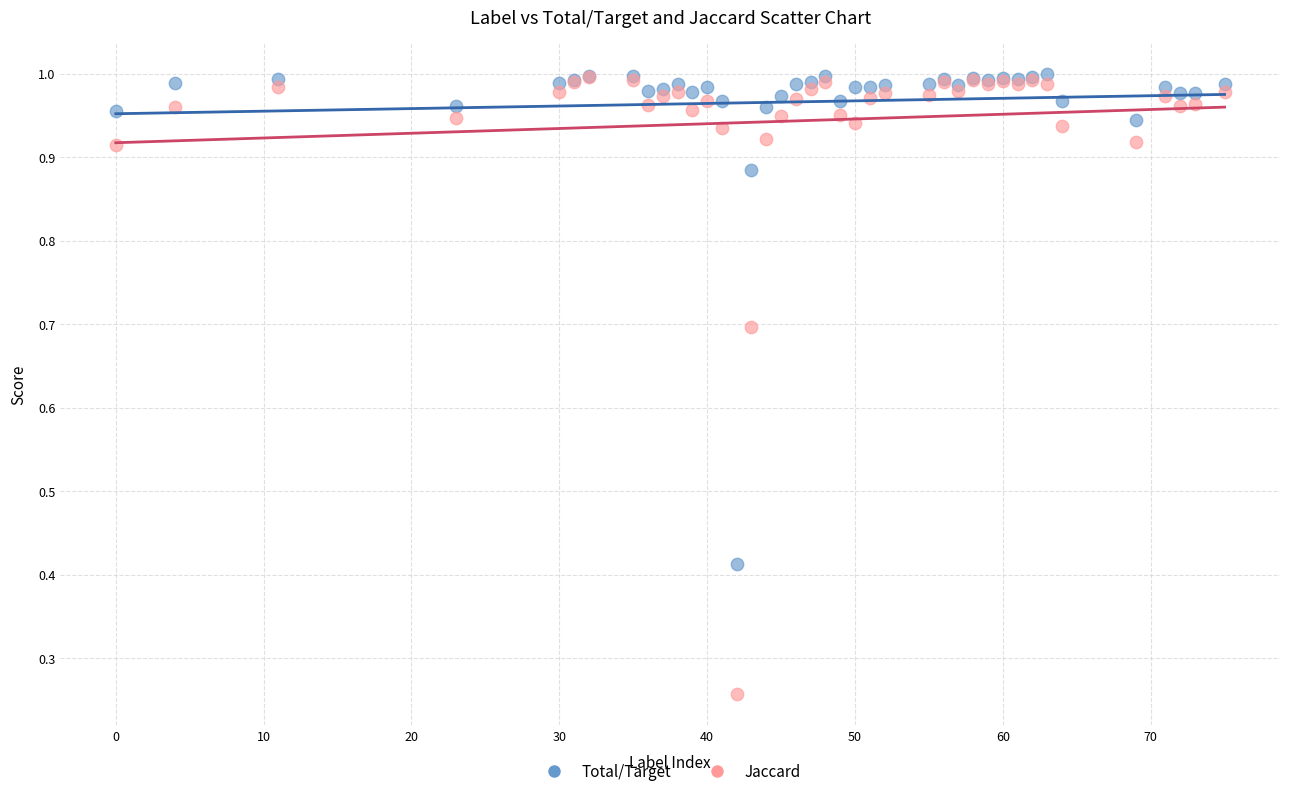

Which series has the widest spread of Y values?

Jaccard